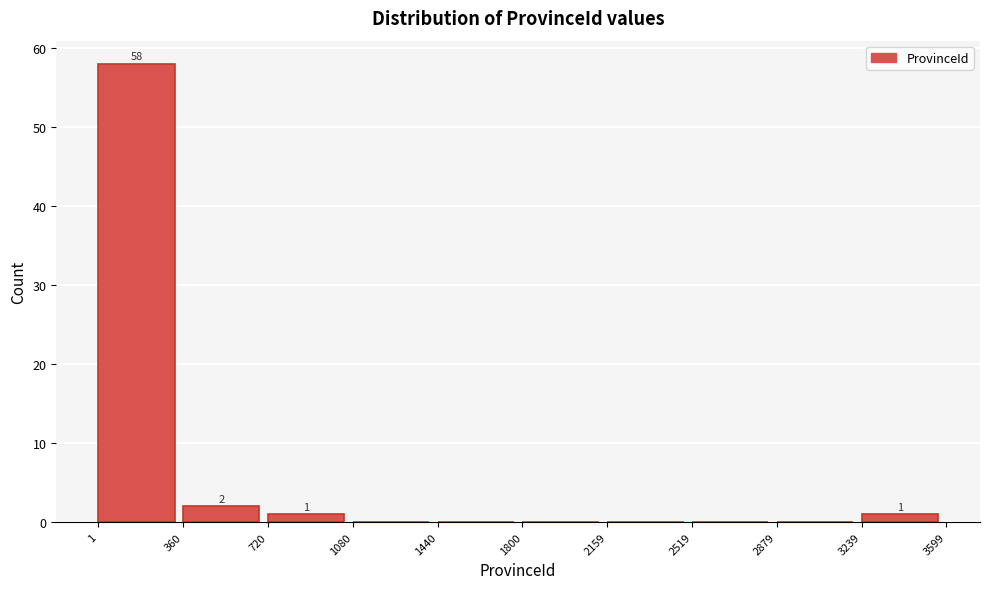

Which range on the x-axis has the tallest bar?

1 to 360